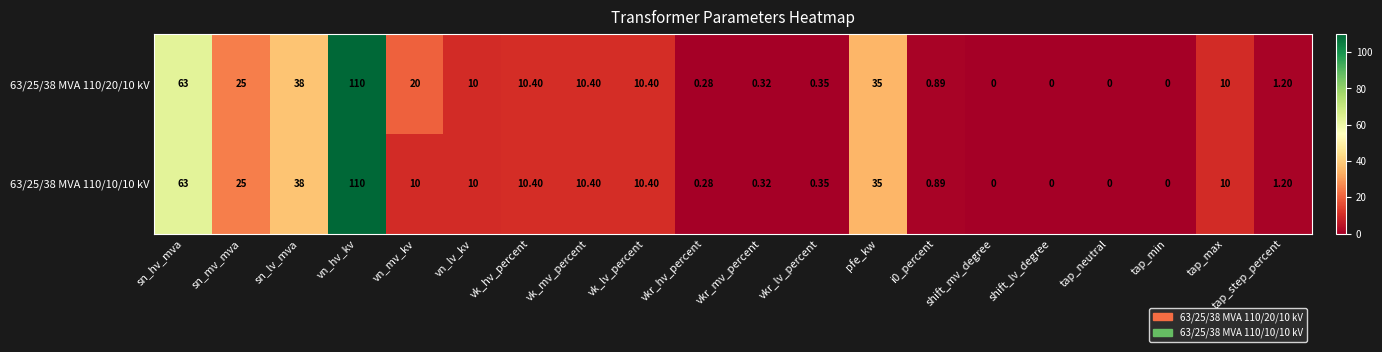

Which series has the largest total across all categories?

63/25/38 MVA 110/20/10 kV